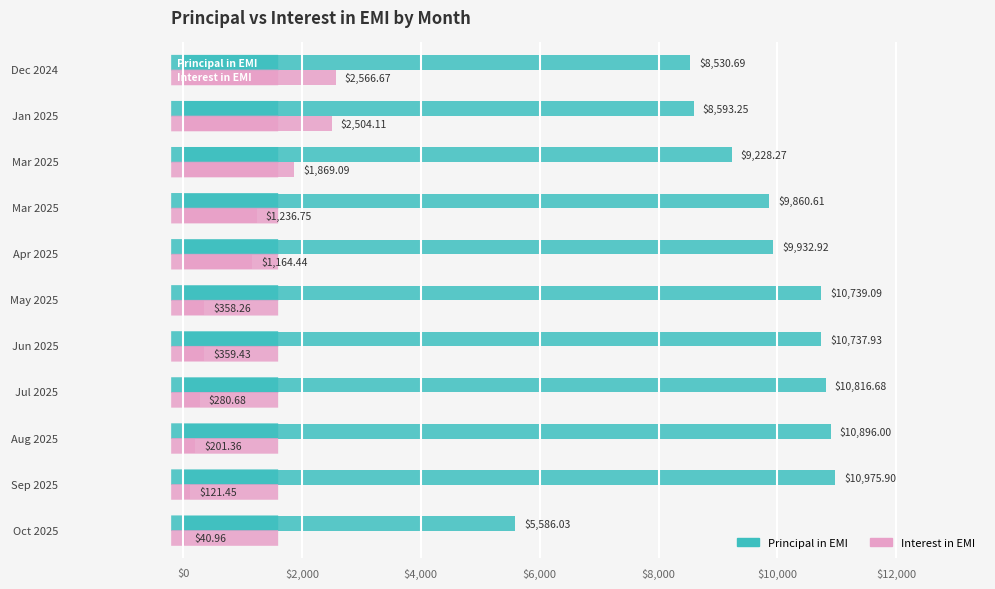

Which series has the widest spread of values?

Principal in EMI